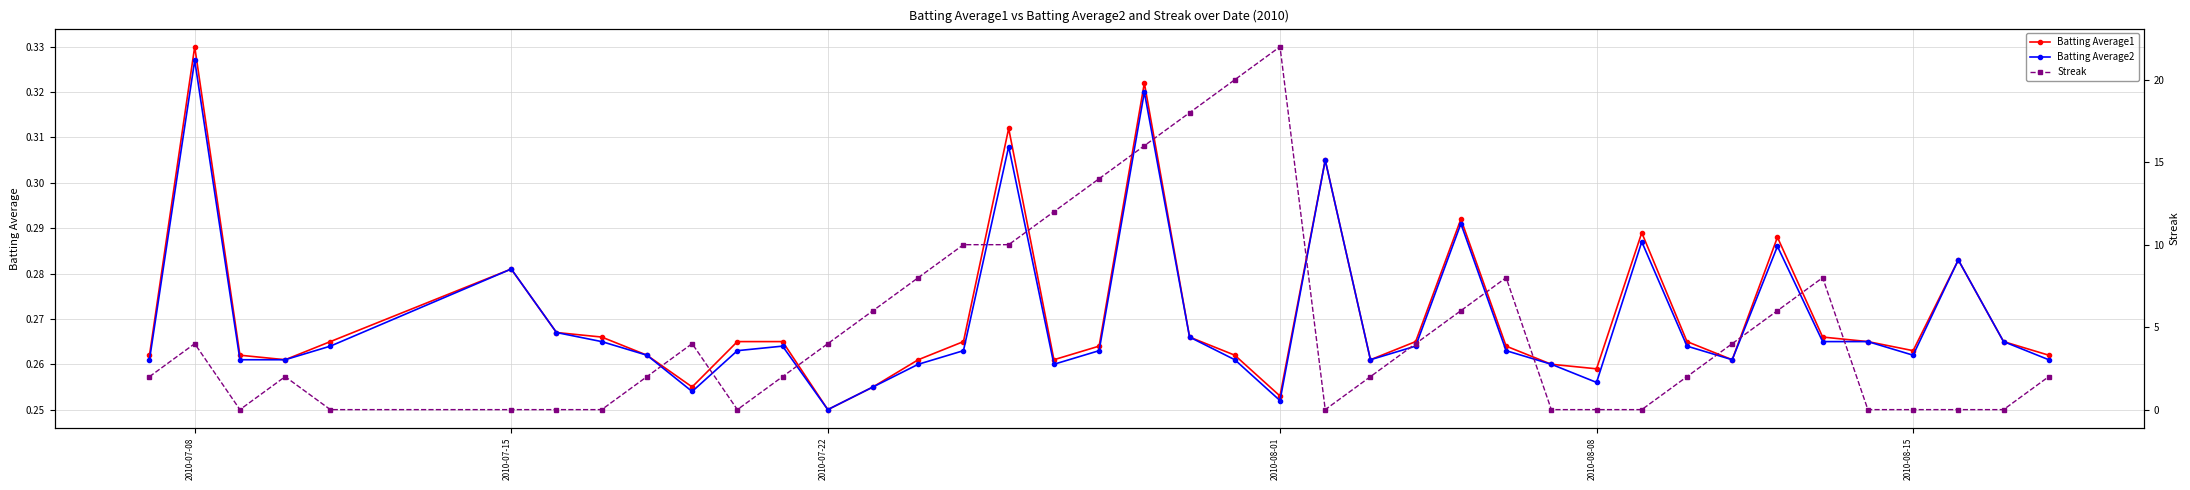

At which label is Batting Average1 closest to 0?

2010-07-22